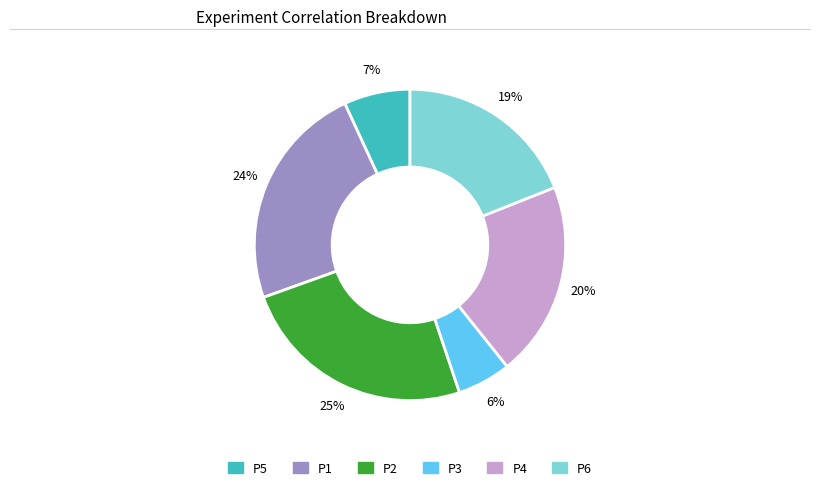

To the nearest percent, what percentage of the pie is P6?

19%